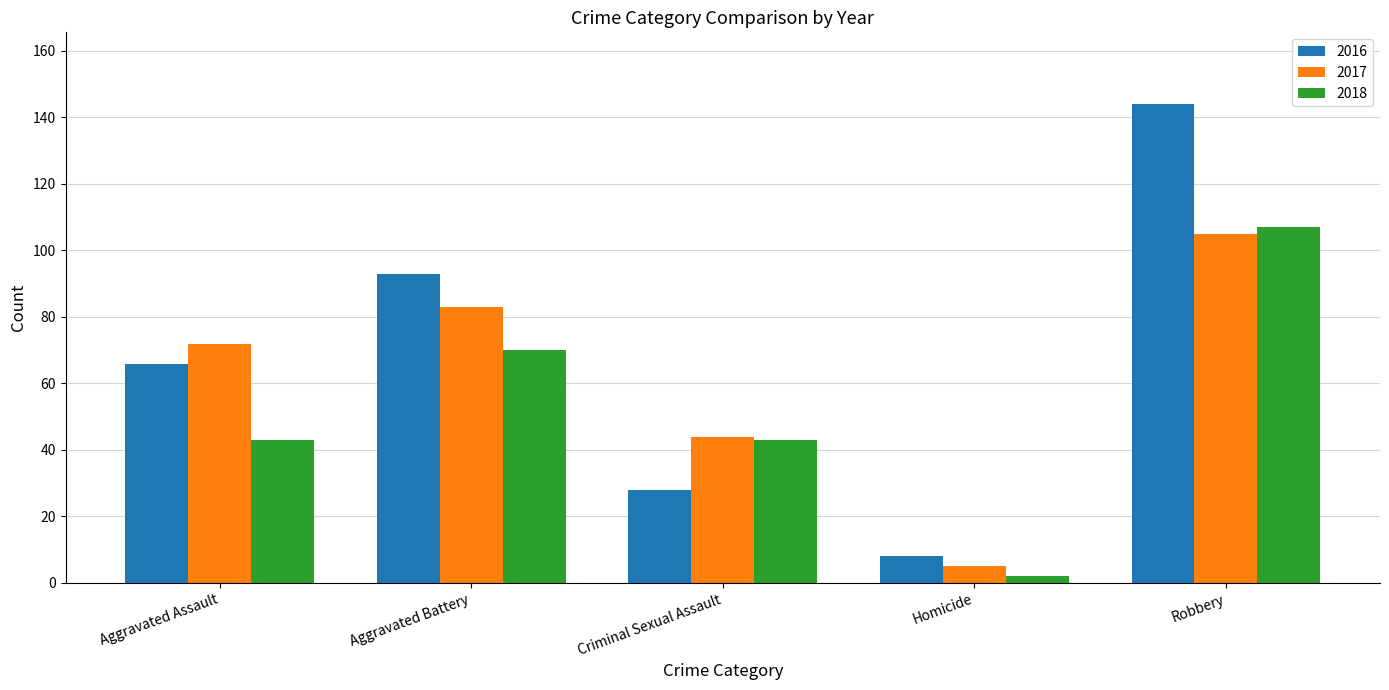

Which series has the largest range (max minus min)?

2016